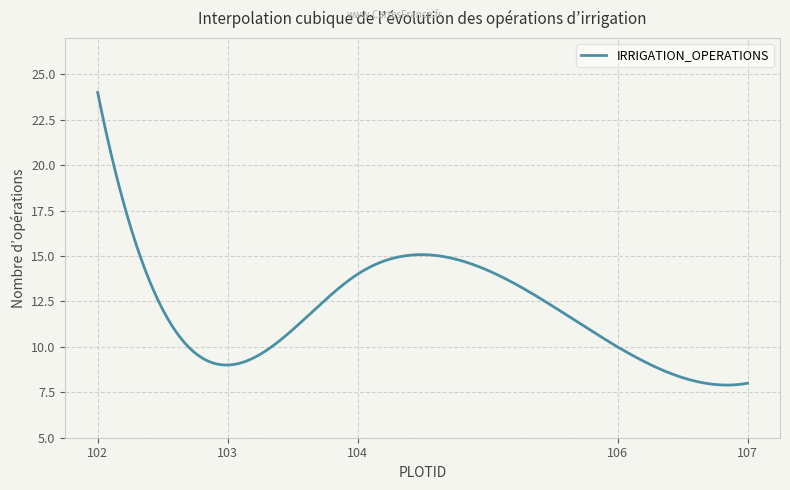

What is the smallest value displayed?

7.9